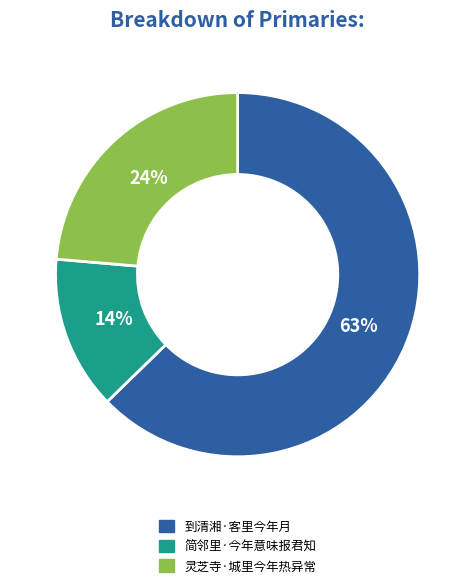

How many segments does this pie chart have?

3